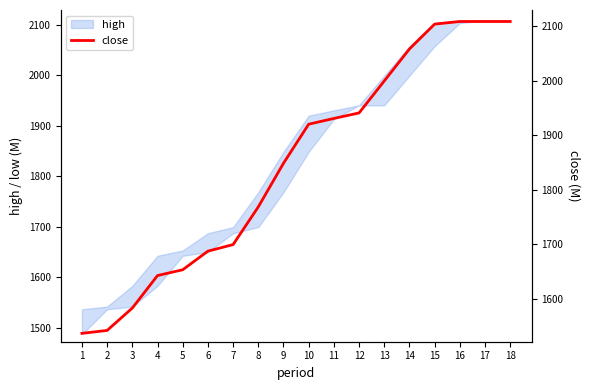

List the labels in order of value, largest first.

16, 17, 18, 15, 14, 13, 12, 11, 10, 9, 8, 7, 6, 5, 4, 3, 2, 1